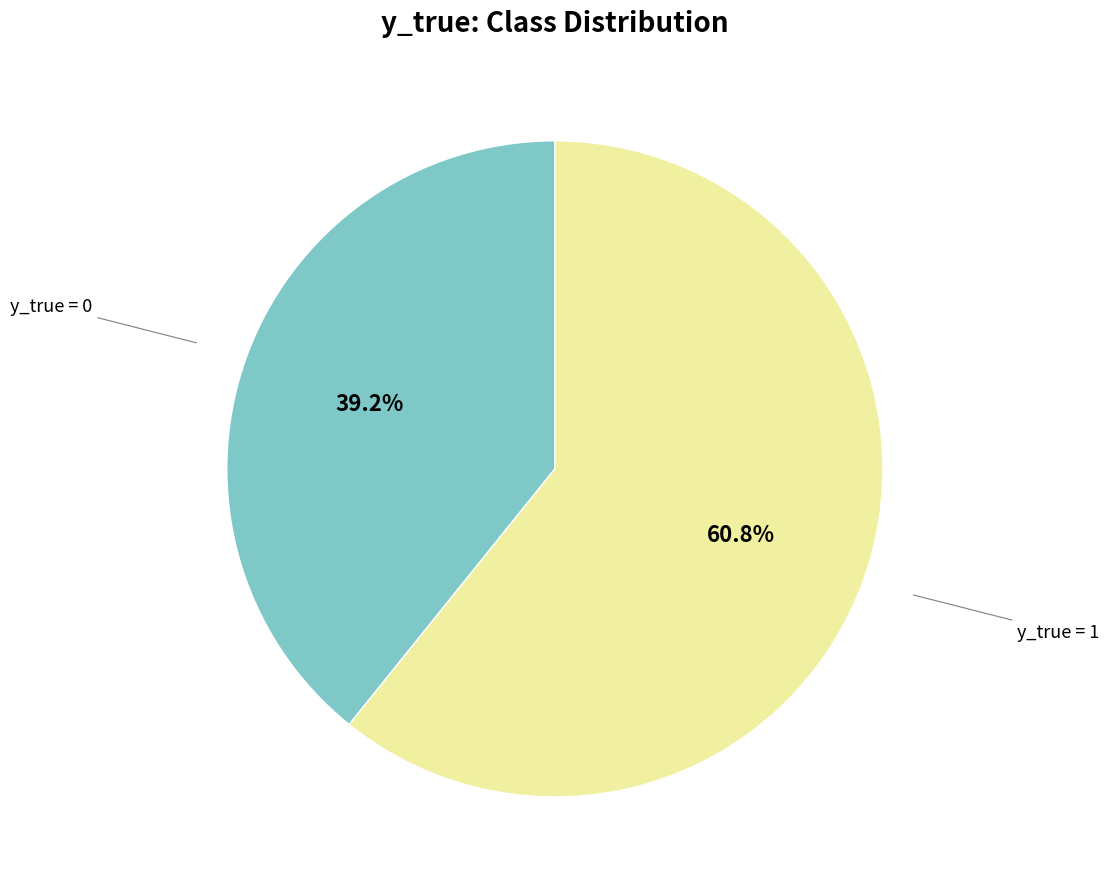

Does any single category account for the majority?

Yes